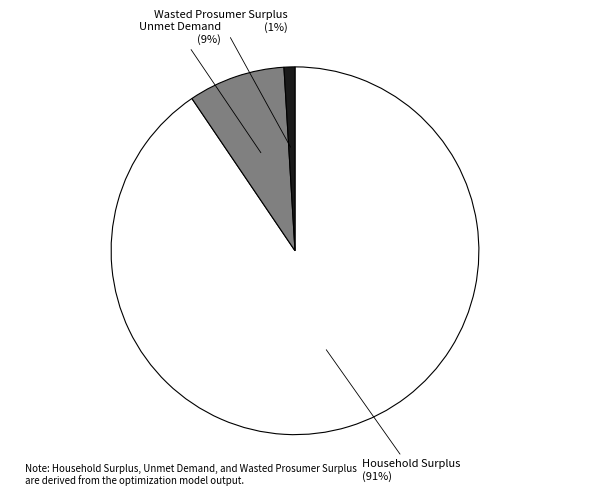

What percentage is the Unmet Demand slice, to the nearest percent?

9%